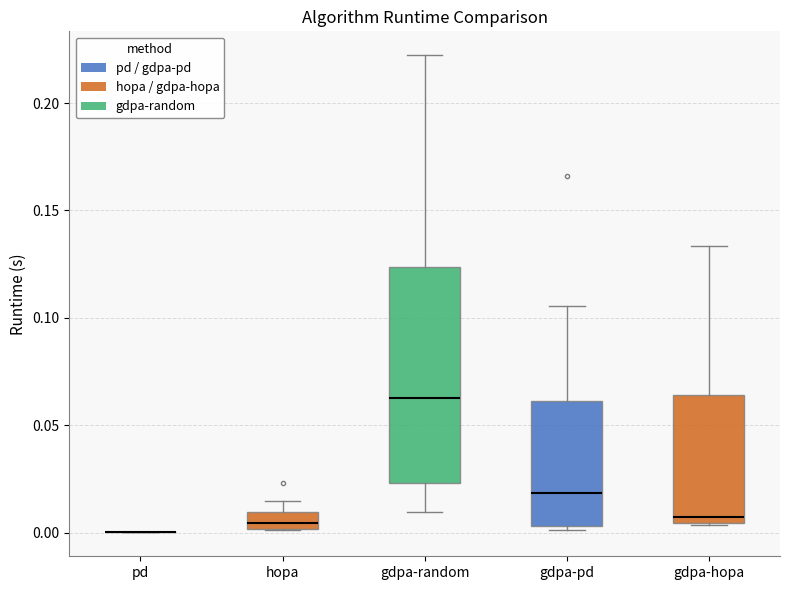

Reading left to right, transcribe this box plot: for each box, give where its median line is, the range the box spans, and where its two whiskers end, as read against the y-axis. The values are not printed on the chart, so give them approximately, as read against the axis.

pd: box collapsed to a line at 0.000, whiskers 0.000 to 0.000
hopa: median 0.005, box 0.000 to 0.010, whiskers 0.000 to 0.015
gdpa-random: median 0.065, box 0.025 to 0.125, whiskers 0.010 to 0.220
gdpa-pd: median 0.020, box 0.005 to 0.060, whiskers 0.000 to 0.105
gdpa-hopa: median 0.005 (just above the box's lower edge), box 0.005 to 0.065, whiskers 0.005 to 0.135